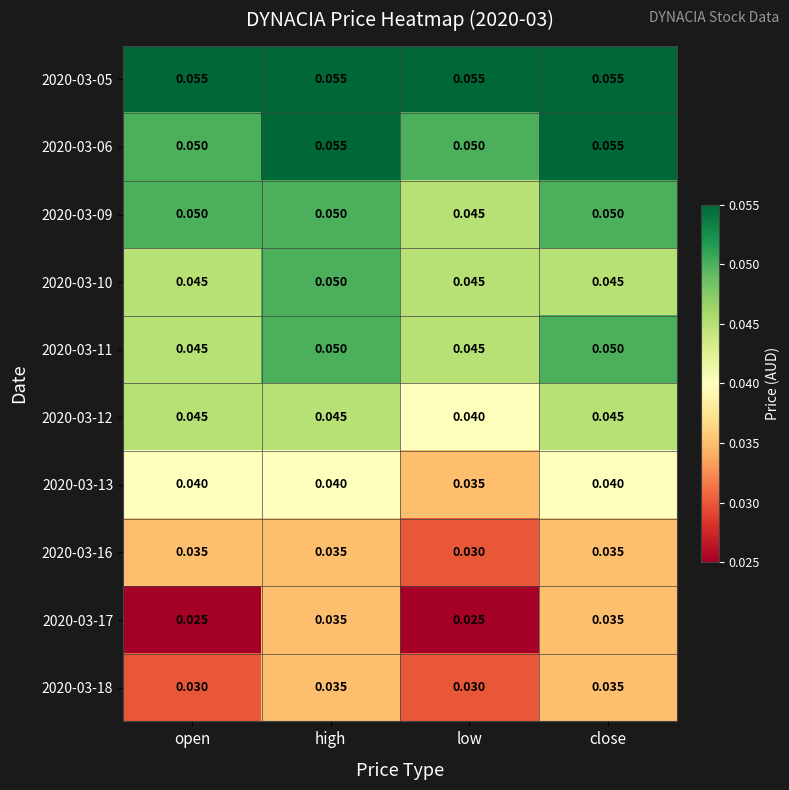

Which series changed the most between open and high?

2020-03-17